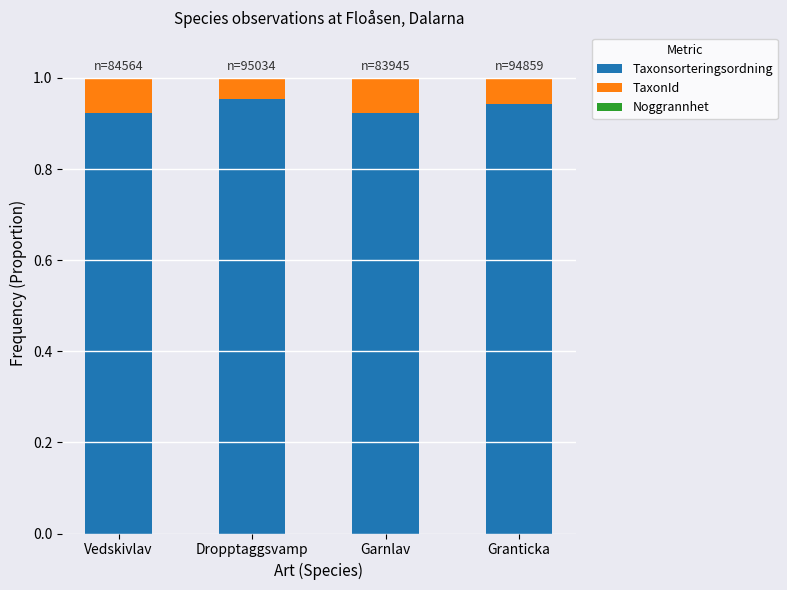

What is the sum of all Taxonsorteringsordning values?

3.7